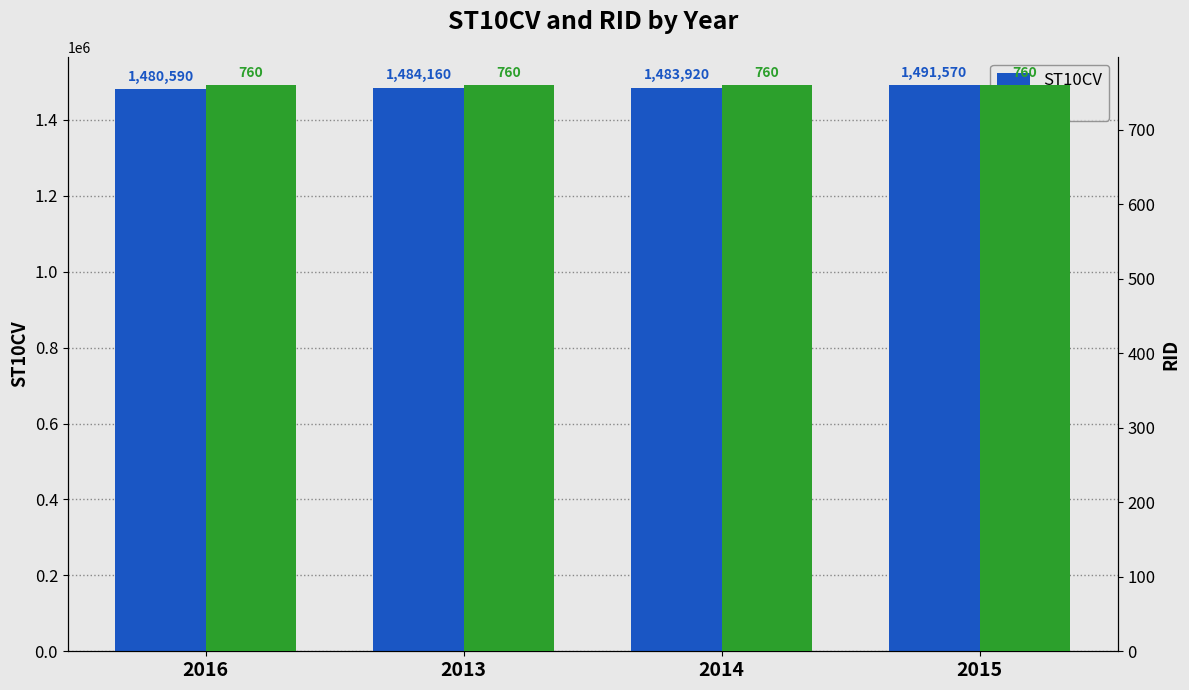

What is the difference between the ST10CV values at 2014 and 2013?

240